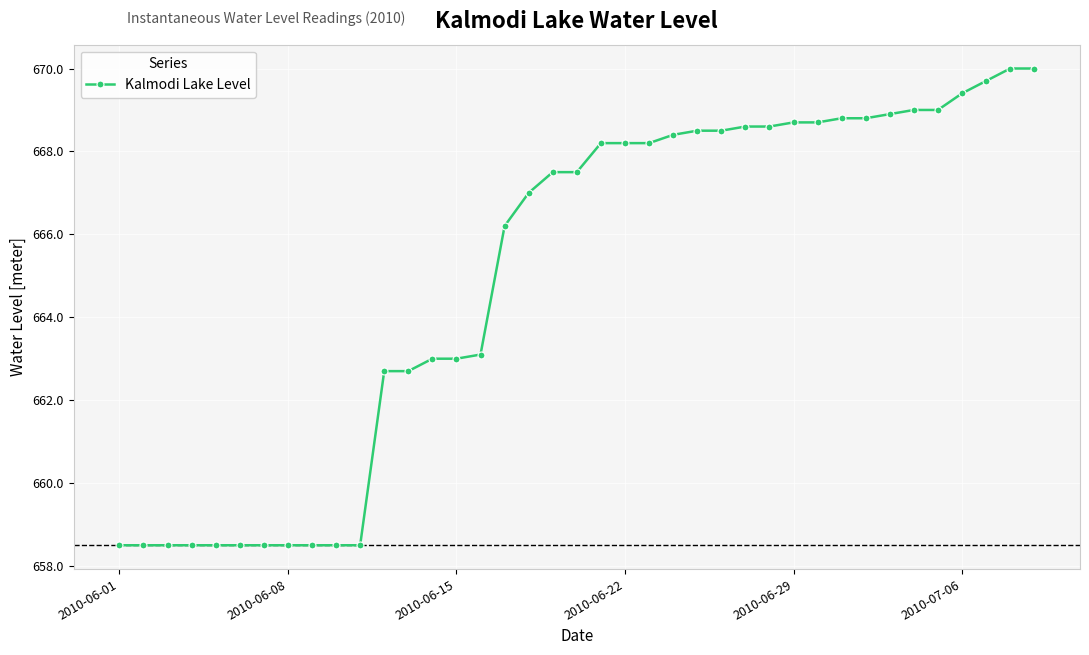

What is the minimum value shown in the chart?

658.5